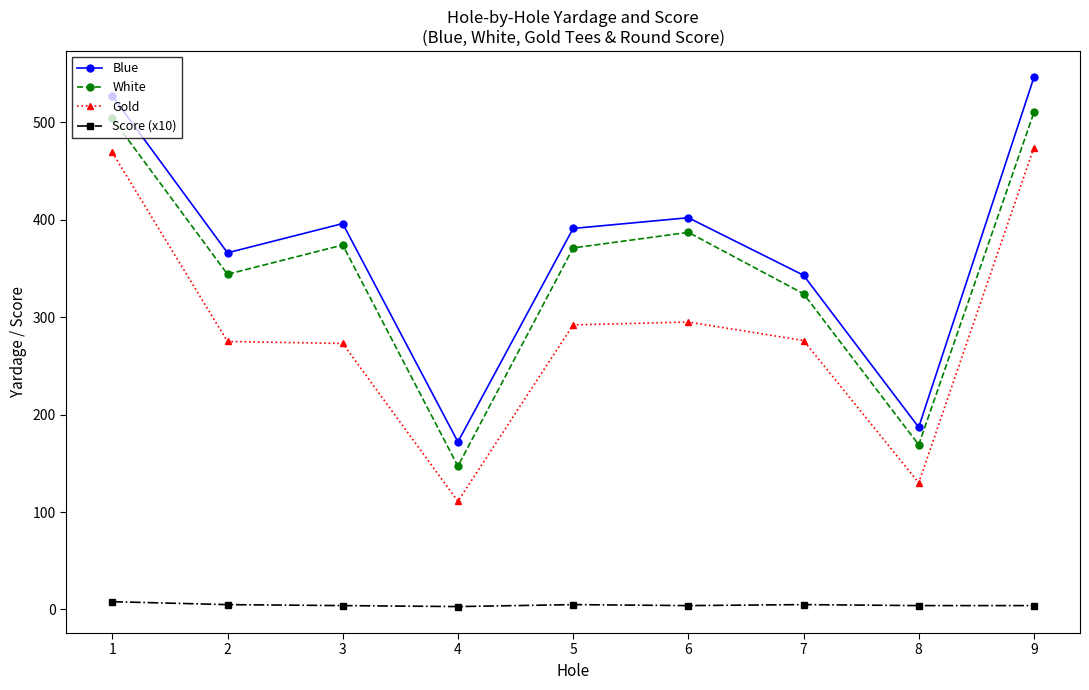

How many interior local peaks does the Blue series have?

2